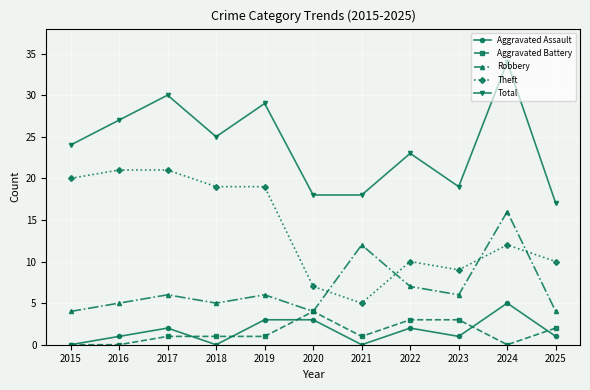

Which series has the largest total across all categories?

Total